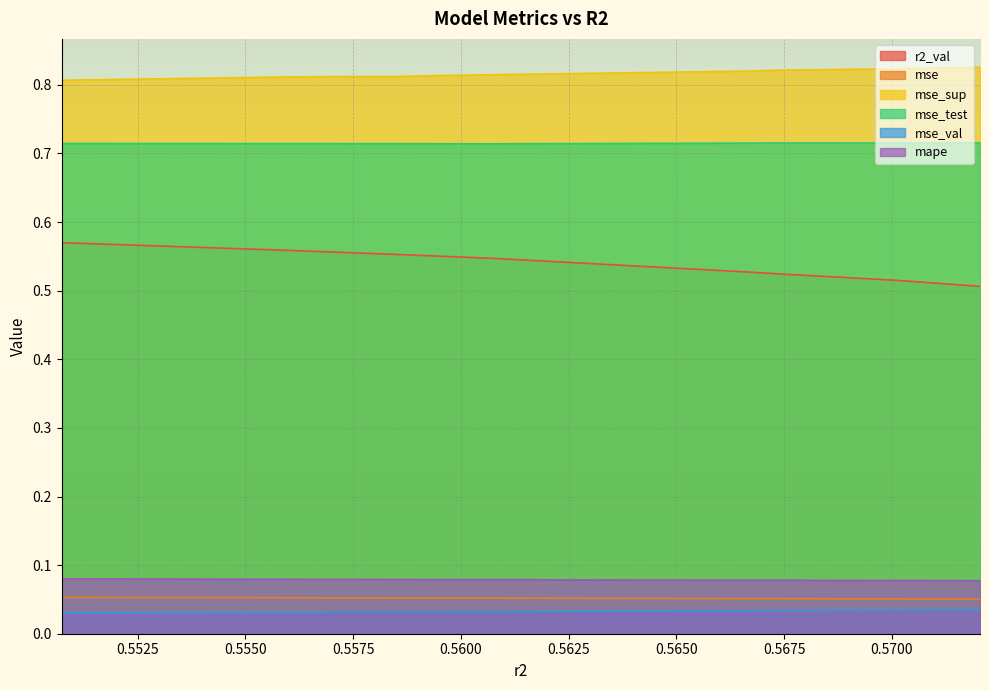

Reading left to right, what are all the values shown in this chart?

r2_val: 0.5507398283978366=0.6	0.5560262801892599=0.6	0.5572702123948277=0.6	0.5584816209278303=0.6	0.5596883171800469=0.5	0.5608071797216121=0.5	0.5667035746810639=0.5	0.5674153201506996=0.5	0.5700995559279478=0.5	0.5720413736153547=0.5
mse: 0.5507398283978366=0.1	0.5560262801892599=0.1	0.5572702123948277=0.1	0.5584816209278303=0.1	0.5596883171800469=0.1	0.5608071797216121=0.1	0.5667035746810639=0.1	0.5674153201506996=0.1	0.5700995559279478=0.1	0.5720413736153547=0.1
mse_sup: 0.5507398283978366=0.8	0.5560262801892599=0.8	0.5572702123948277=0.8	0.5584816209278303=0.8	0.5596883171800469=0.8	0.5608071797216121=0.8	0.5667035746810639=0.8	0.5674153201506996=0.8	0.5700995559279478=0.8	0.5720413736153547=0.8
mse_test: 0.5507398283978366=0.7	0.5560262801892599=0.7	0.5572702123948277=0.7	0.5584816209278303=0.7	0.5596883171800469=0.7	0.5608071797216121=0.7	0.5667035746810639=0.7	0.5674153201506996=0.7	0.5700995559279478=0.7	0.5720413736153547=0.7
mse_val: 0.5507398283978366=0.0	0.5560262801892599=0.0	0.5572702123948277=0.0	0.5584816209278303=0.0	0.5596883171800469=0.0	0.5608071797216121=0.0	0.5667035746810639=0.0	0.5674153201506996=0.0	0.5700995559279478=0.0	0.5720413736153547=0.0
mape: 0.5507398283978366=0.1	0.5560262801892599=0.1	0.5572702123948277=0.1	0.5584816209278303=0.1	0.5596883171800469=0.1	0.5608071797216121=0.1	0.5667035746810639=0.1	0.5674153201506996=0.1	0.5700995559279478=0.1	0.5720413736153547=0.1